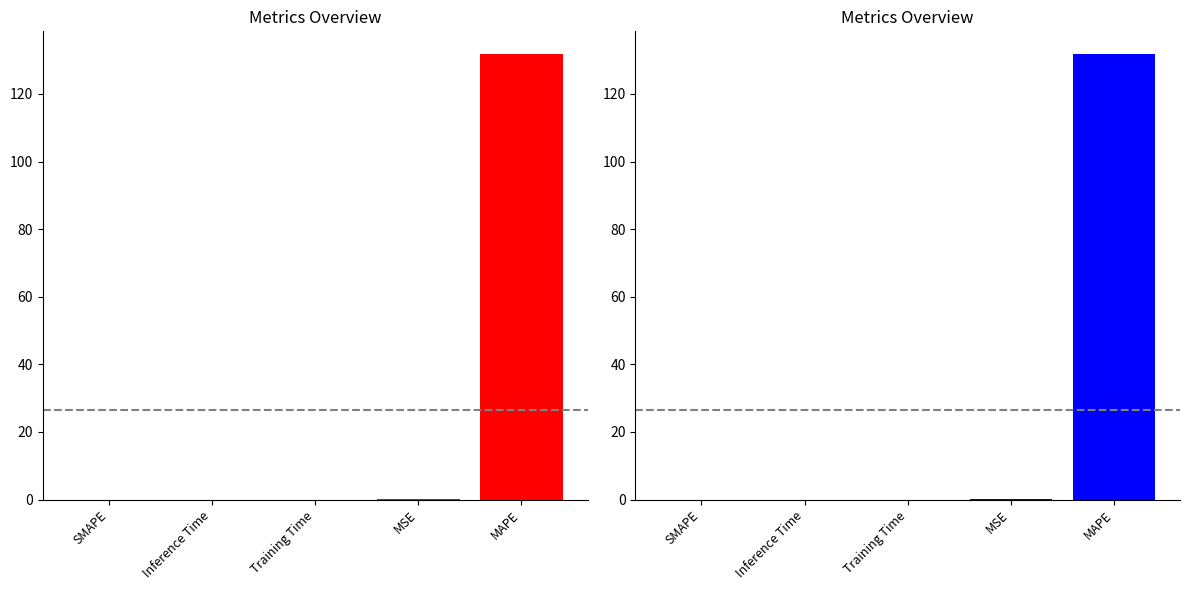

The value at SMAPE is 76.4. True or false?

False